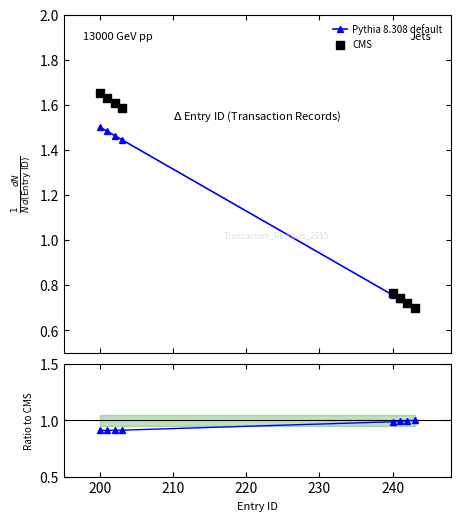

Which series contains the highest Y value?

CMS